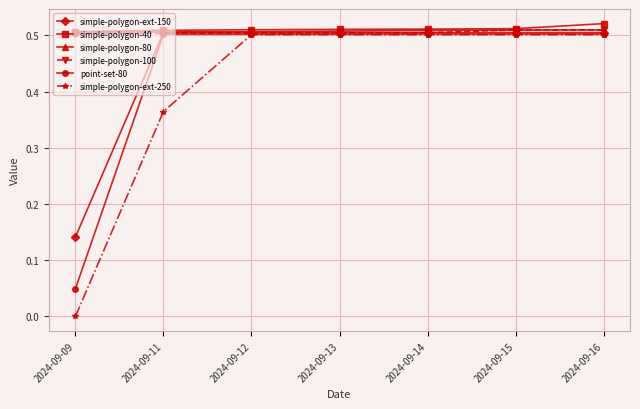

Is it true that simple-polygon-100 equals 0.5 at 2024-09-14?

True